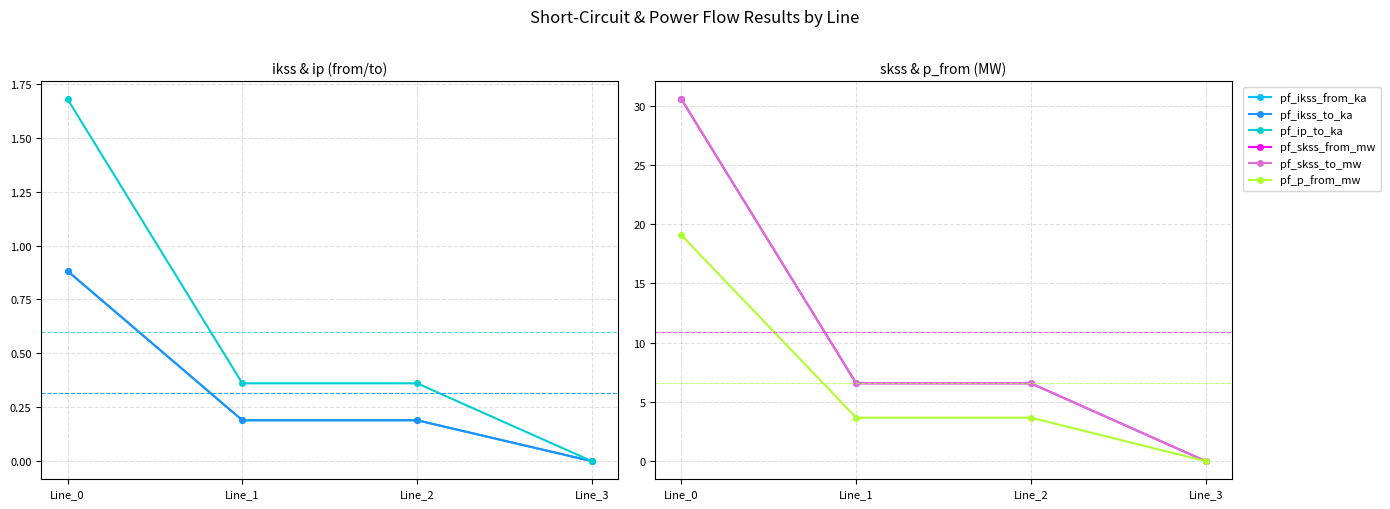

Which category has the lowest value in the pf_skss_to_mw series?

Line_3